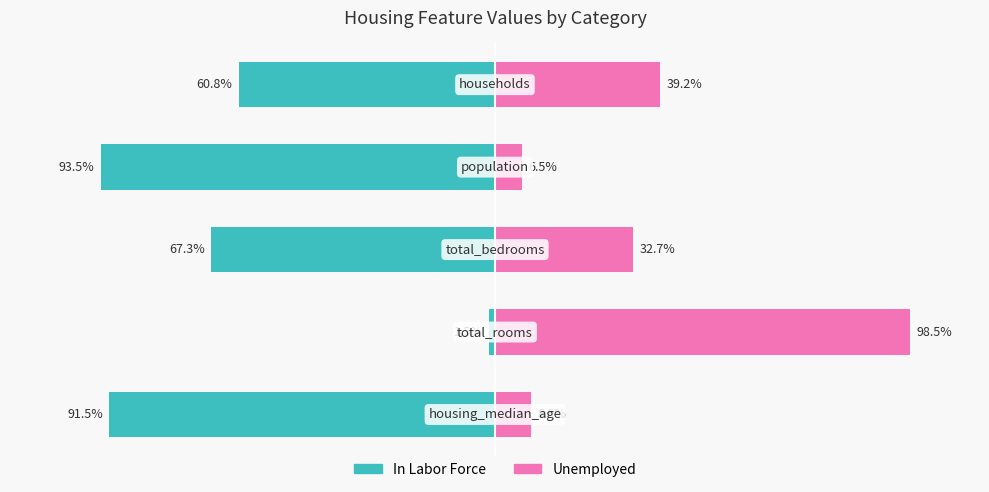

What are all the series names shown in the legend?

In Labor Force, Unemployed